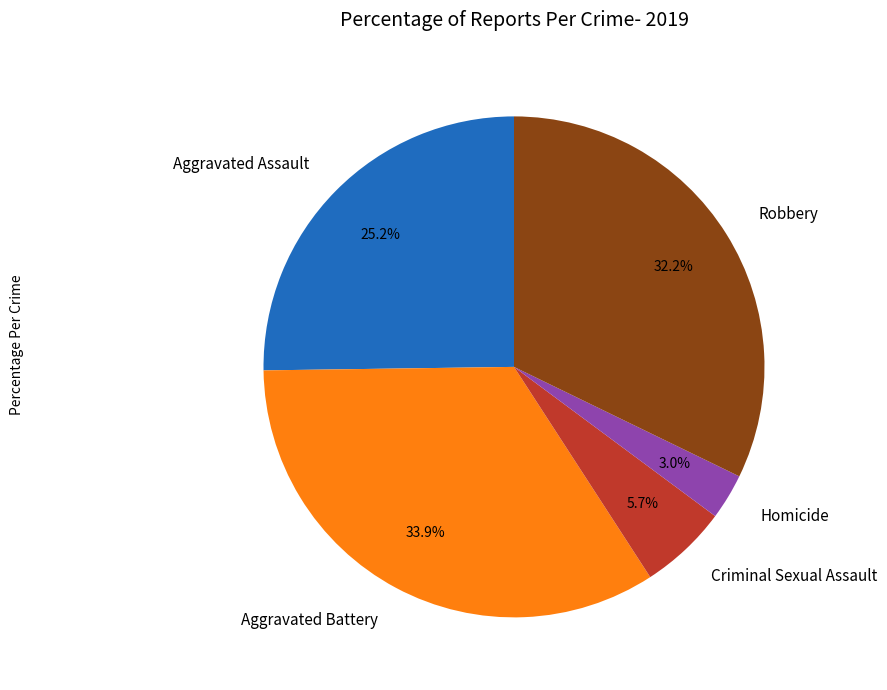

How many segments does this pie chart have?

5